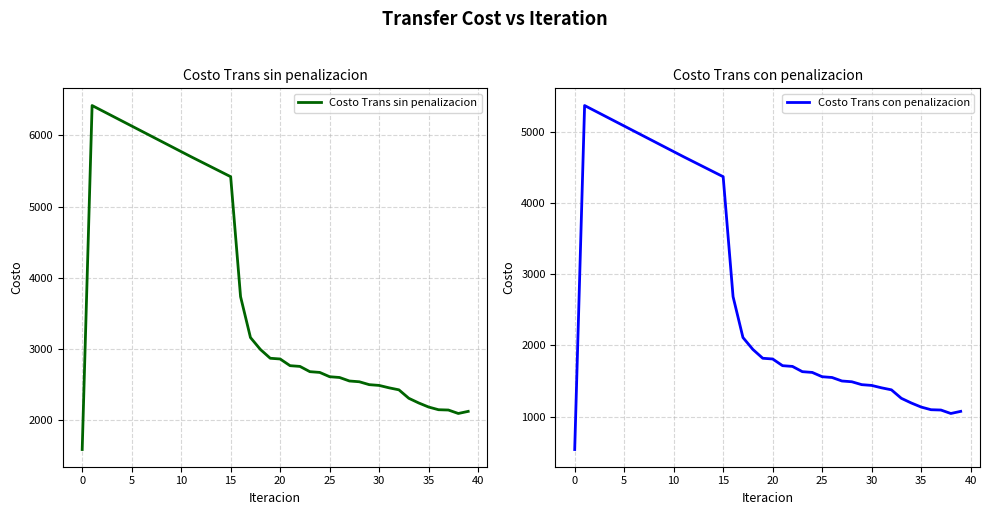

How many lines are shown in the chart?

2